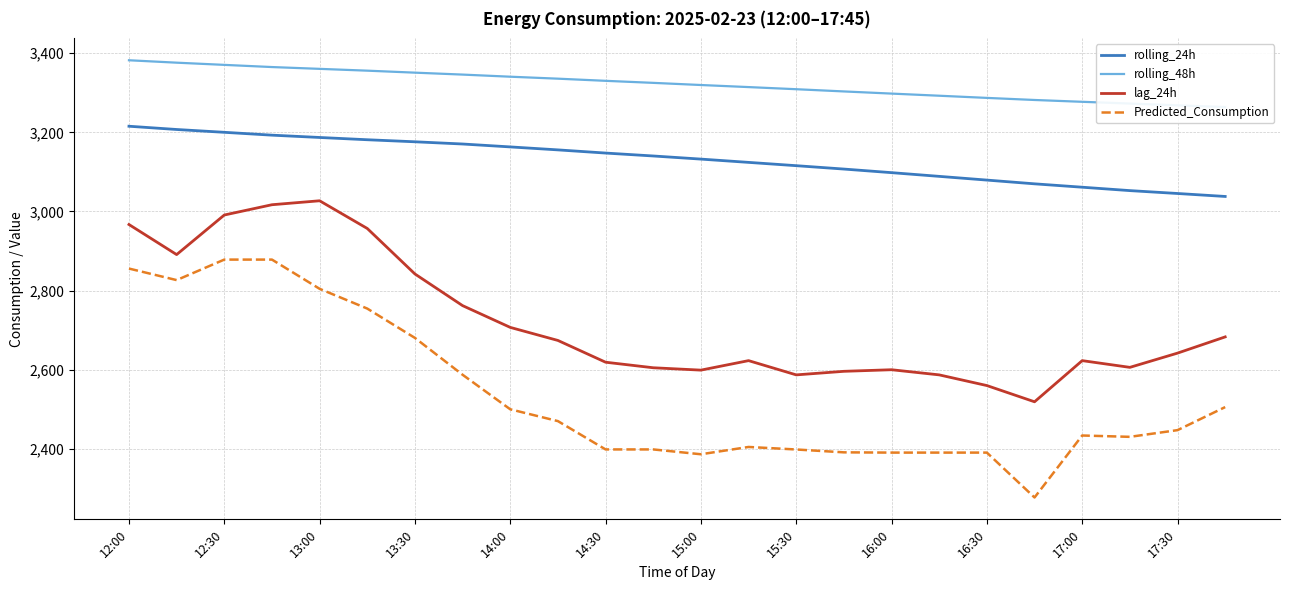

What is the maximum value shown in the chart?

3382.1